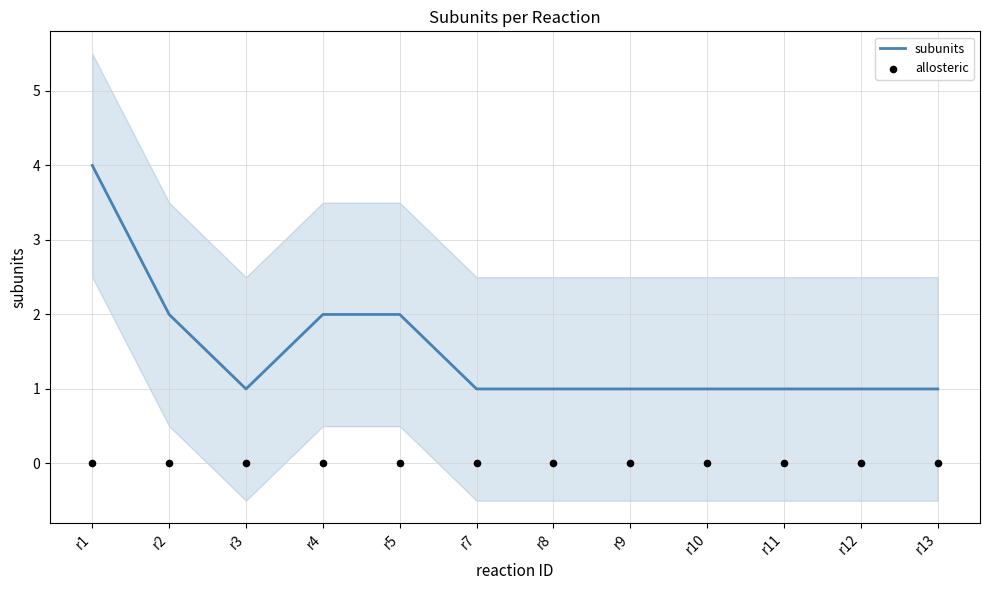

Which series reaches the minimum Y coordinate?

allosteric